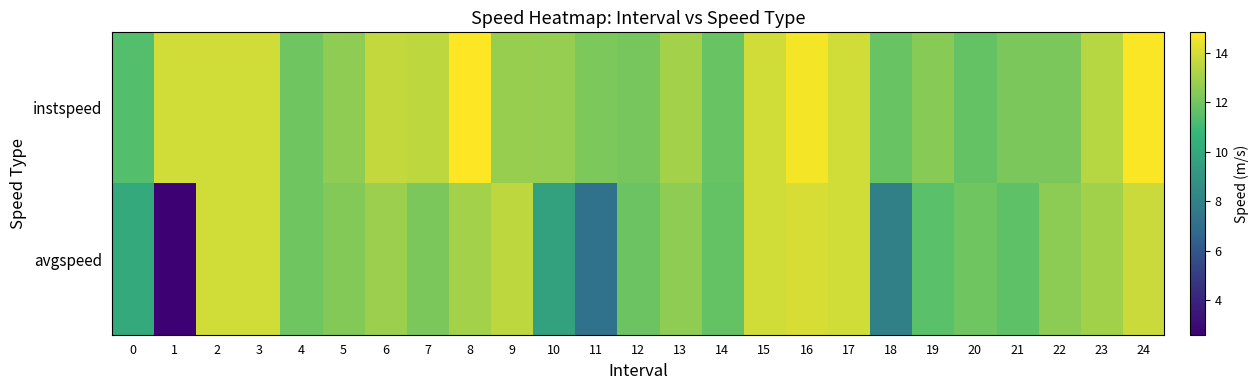

How many data points does each series have?

25